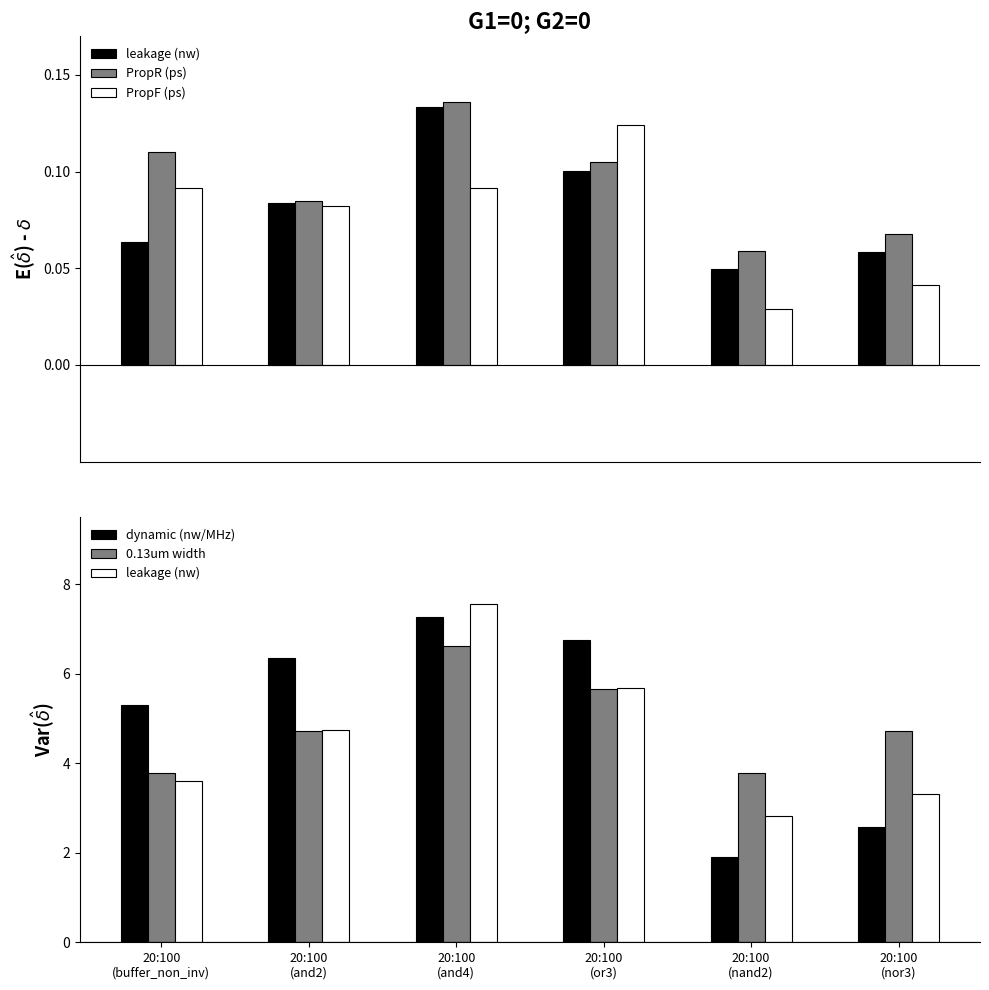

Which has a higher value, 20:100
(or3) or 20:100
(buffer_non_inv)?

20:100
(or3)